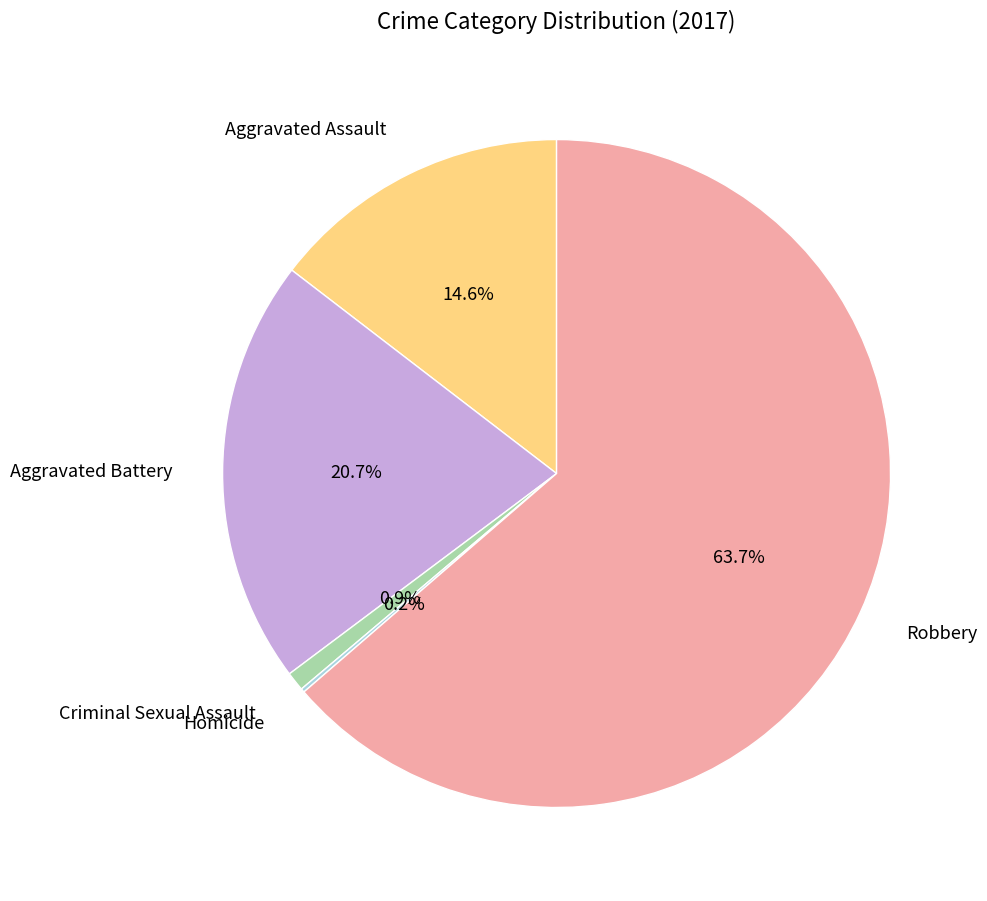

What percentage is the Aggravated Assault slice, to the nearest percent?

15%